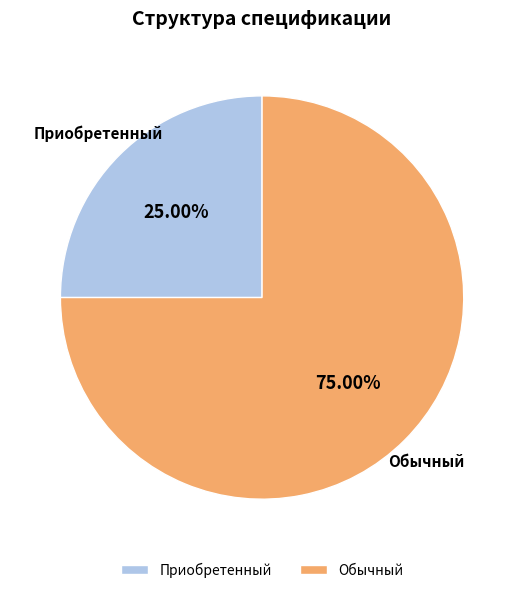

Which has a higher value, Обычный or Приобретенный?

Обычный